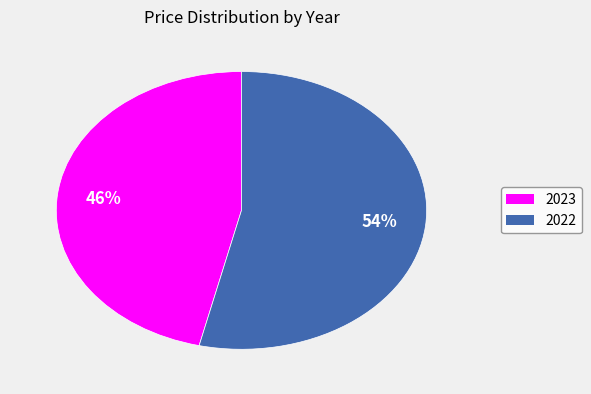

Which slice is the largest?

2022